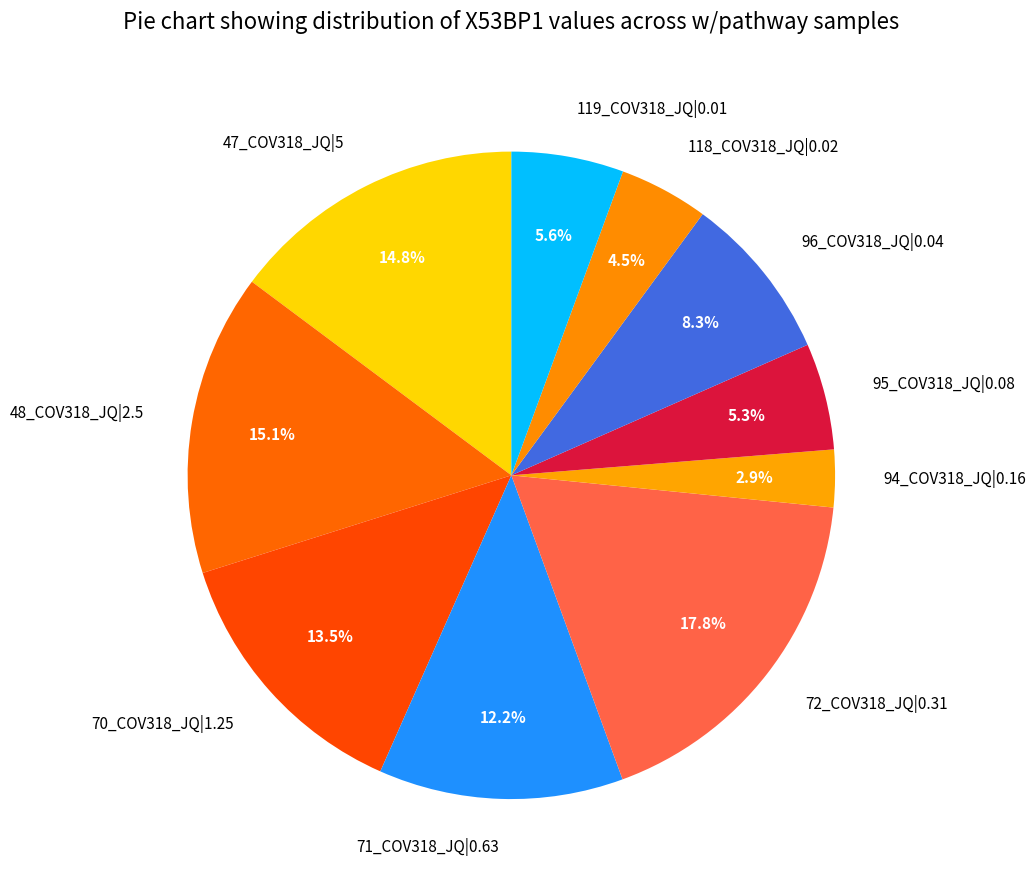

Does 95_COV318_JQ|0.08 represent more than half of the total?

No